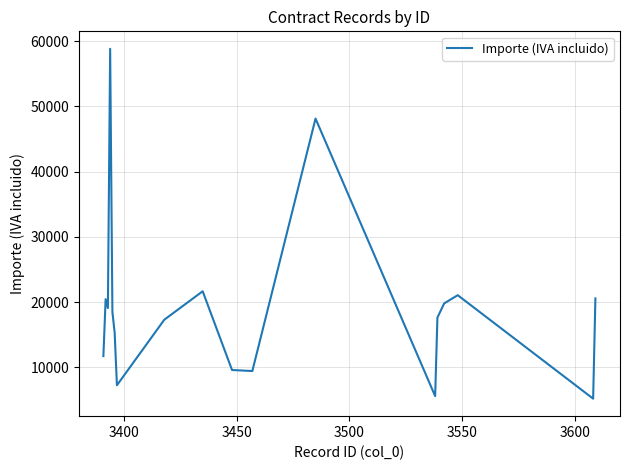

Does the chart have visible grid lines?

Yes